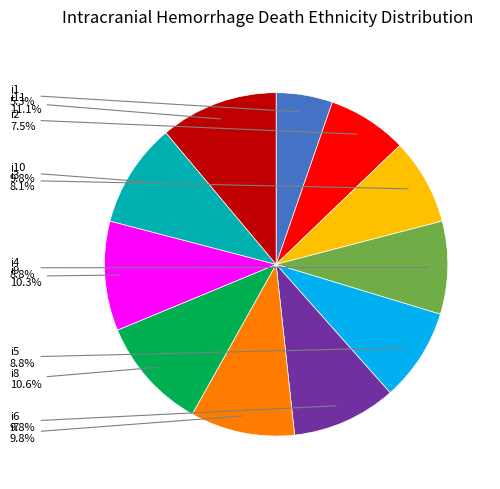

Count the number of slices in the pie.

11